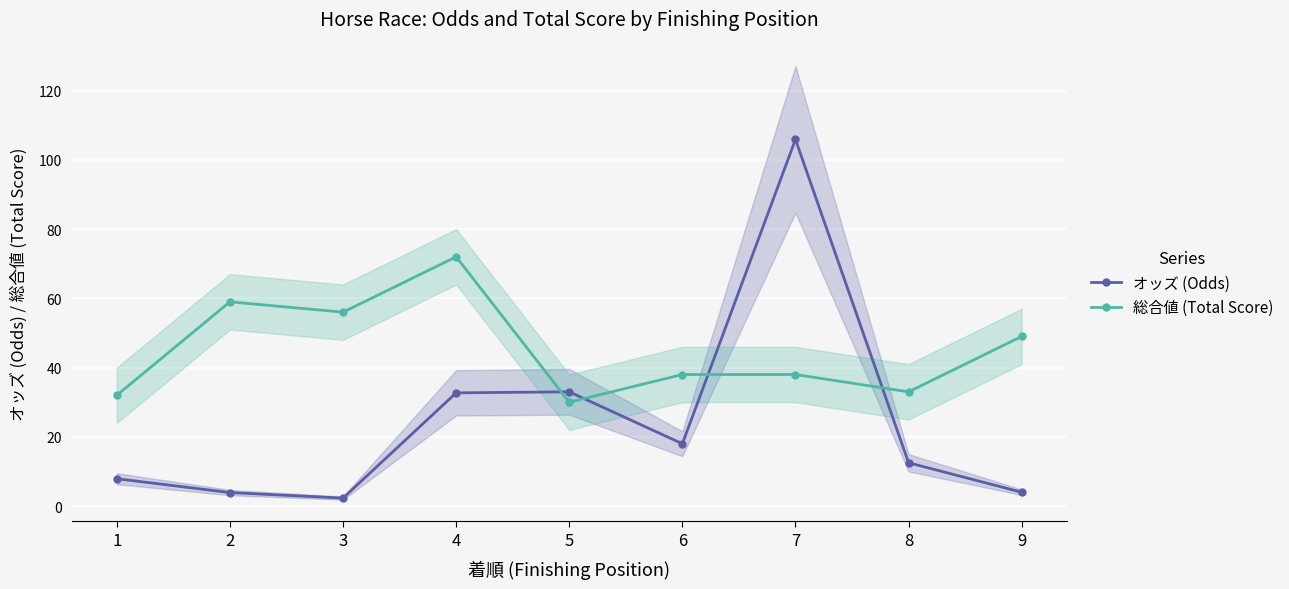

Where do 総合値 (Total Score) and オッズ (Odds) first cross each other?

4 and 5